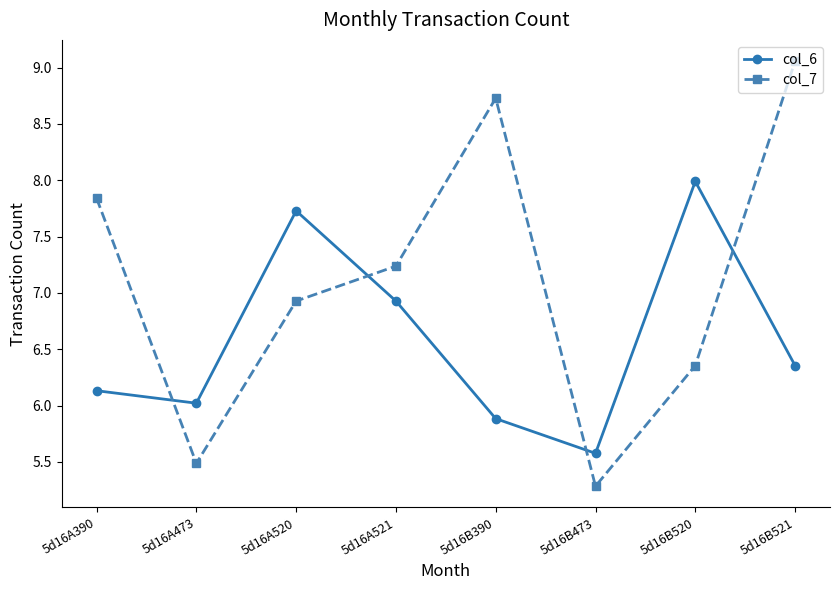

What is the label of the 3rd point from the right?

5d16B473